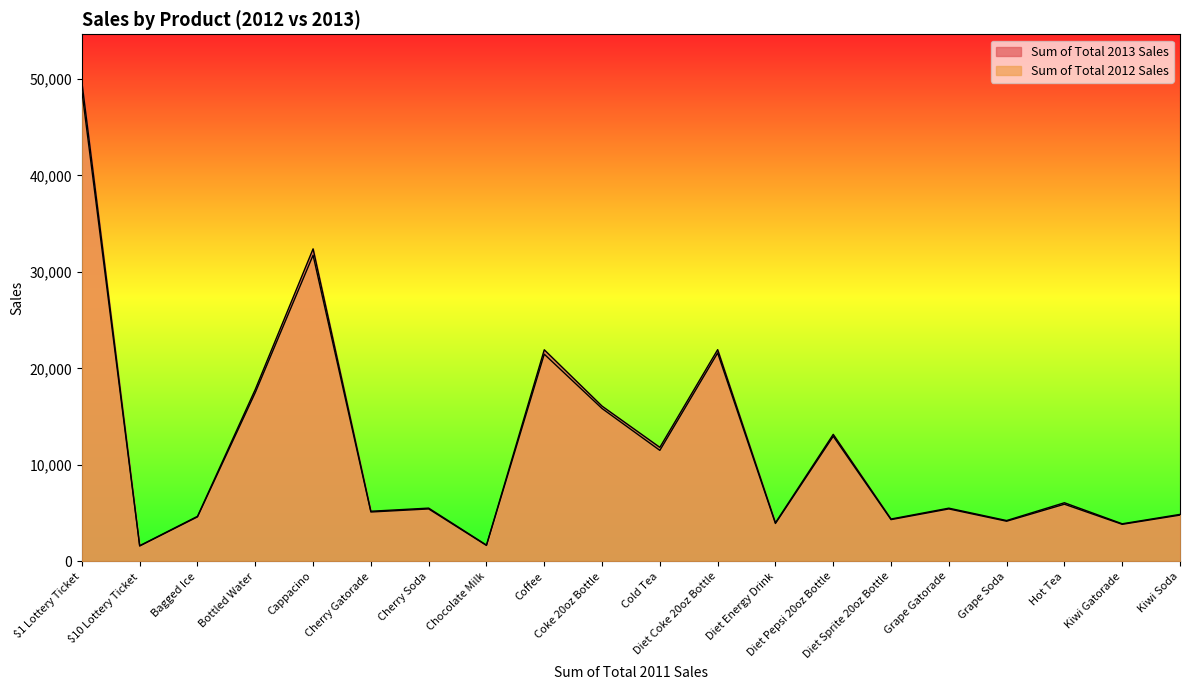

Count the number of data series in this chart.

2